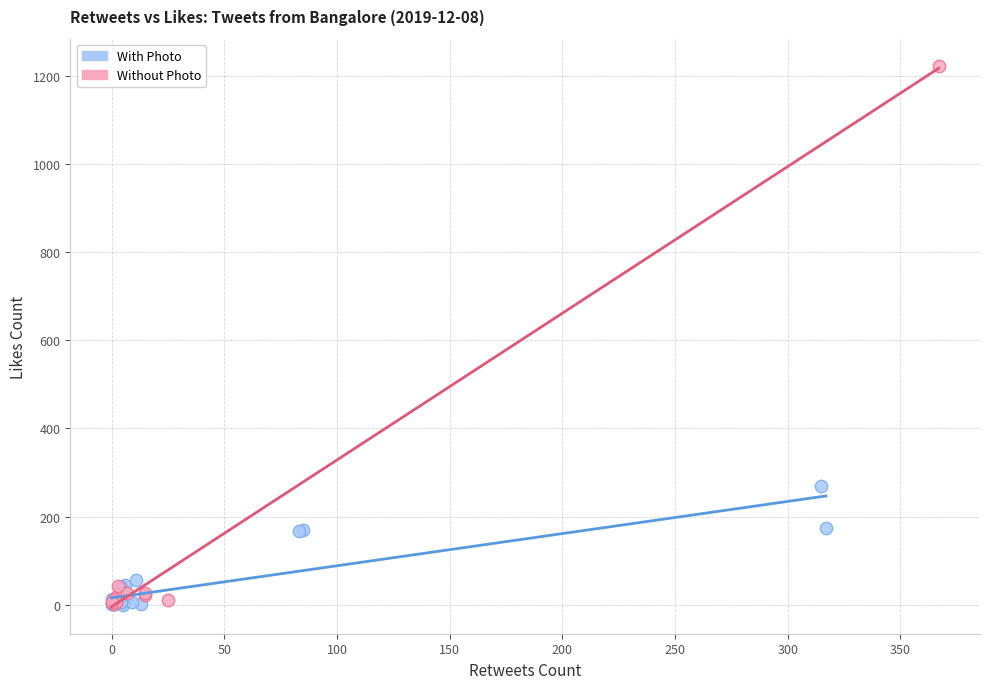

Which series has the largest Y range (max minus min)?

Without Photo